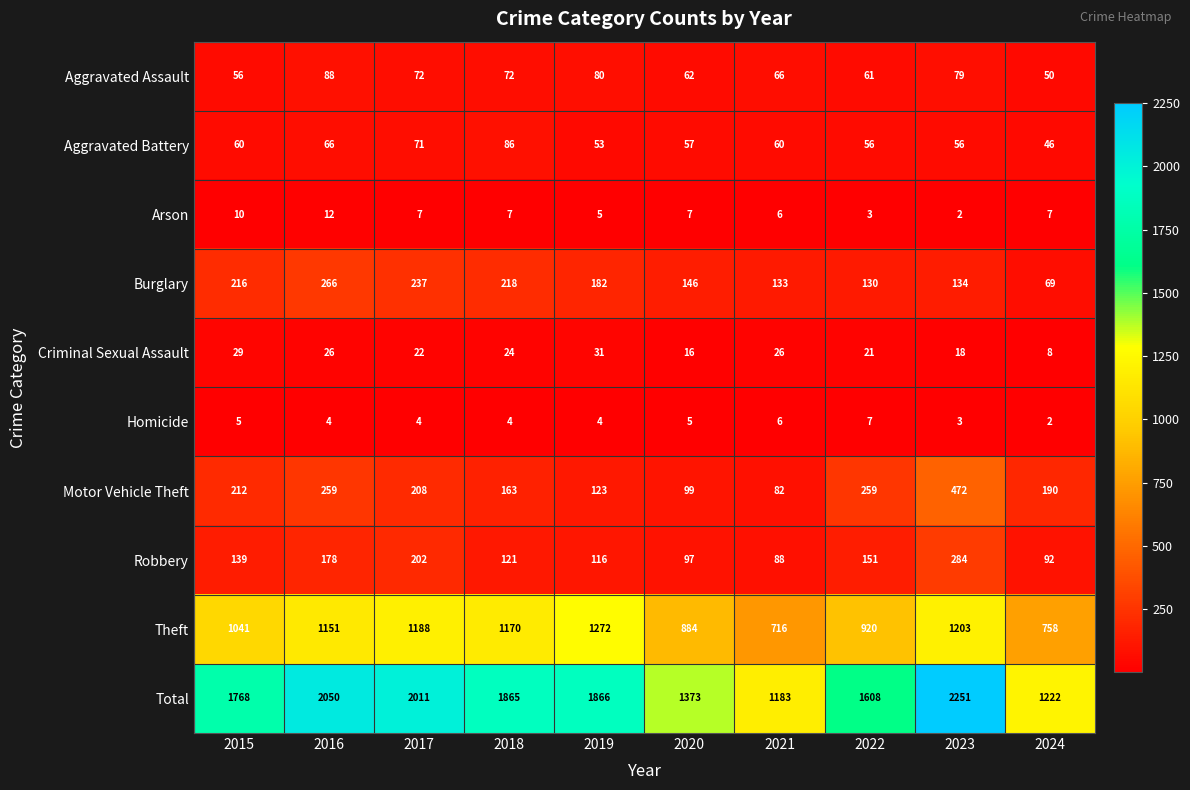

Between 2019 and 2022, which series saw the biggest shift?

Theft